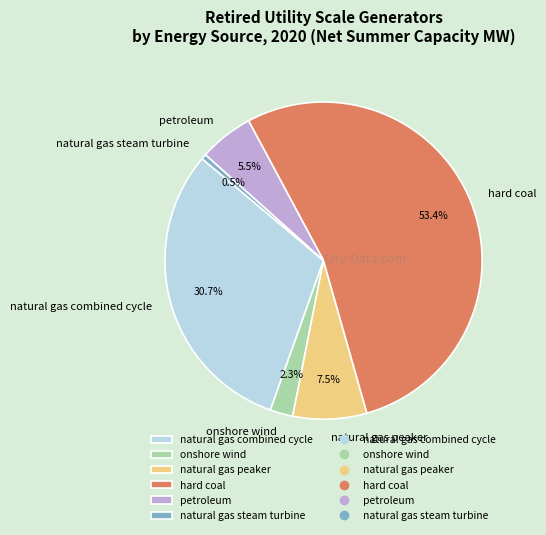

To the nearest percent, what is the average slice percentage?

17%